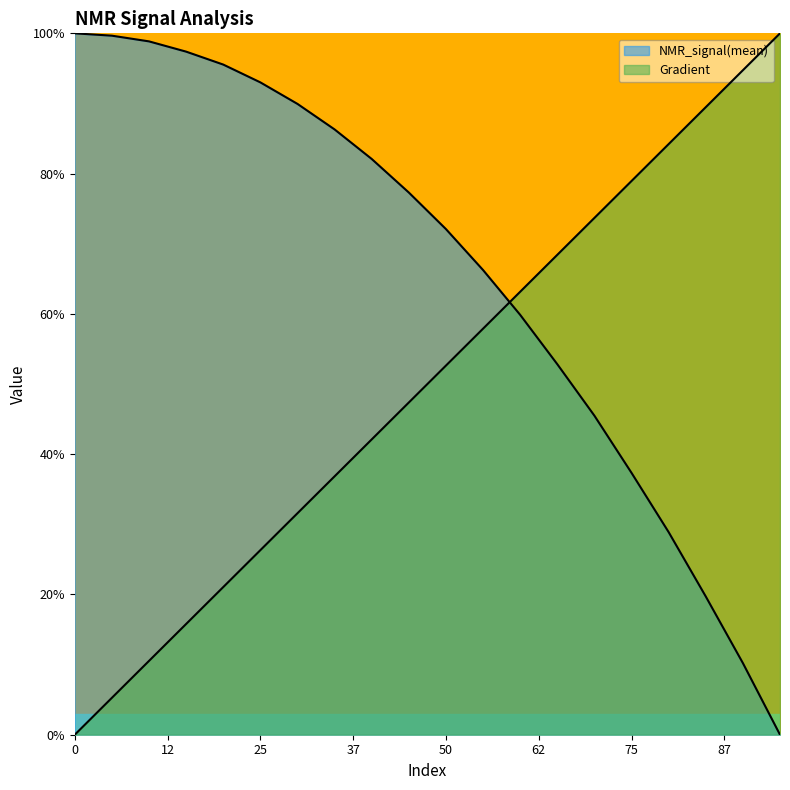

What is the value of the NMR_signal(mean) point at the 13th from the left?

59.9